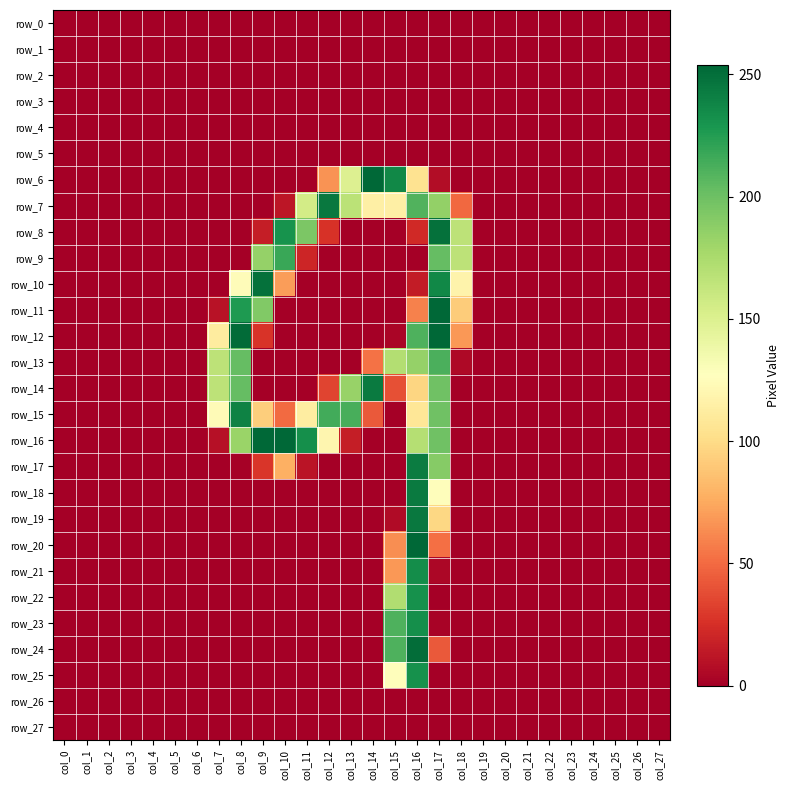

Which category has the highest value across all series?

col_14